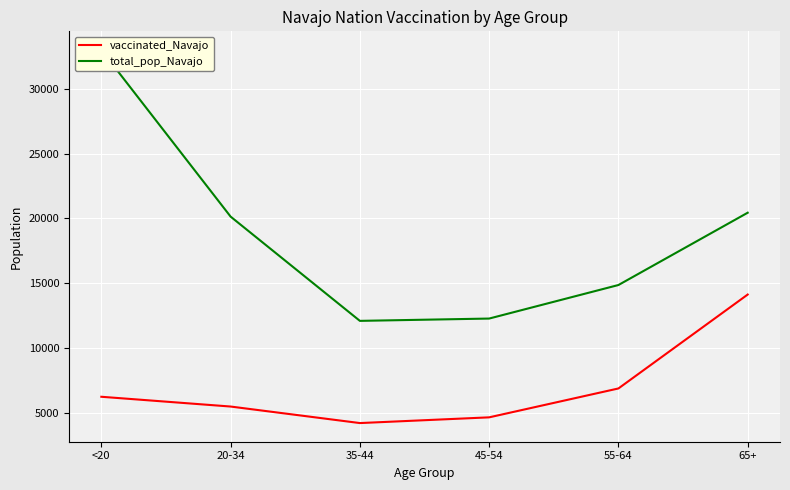

What is the maximum value for vaccinated_Navajo?

14135